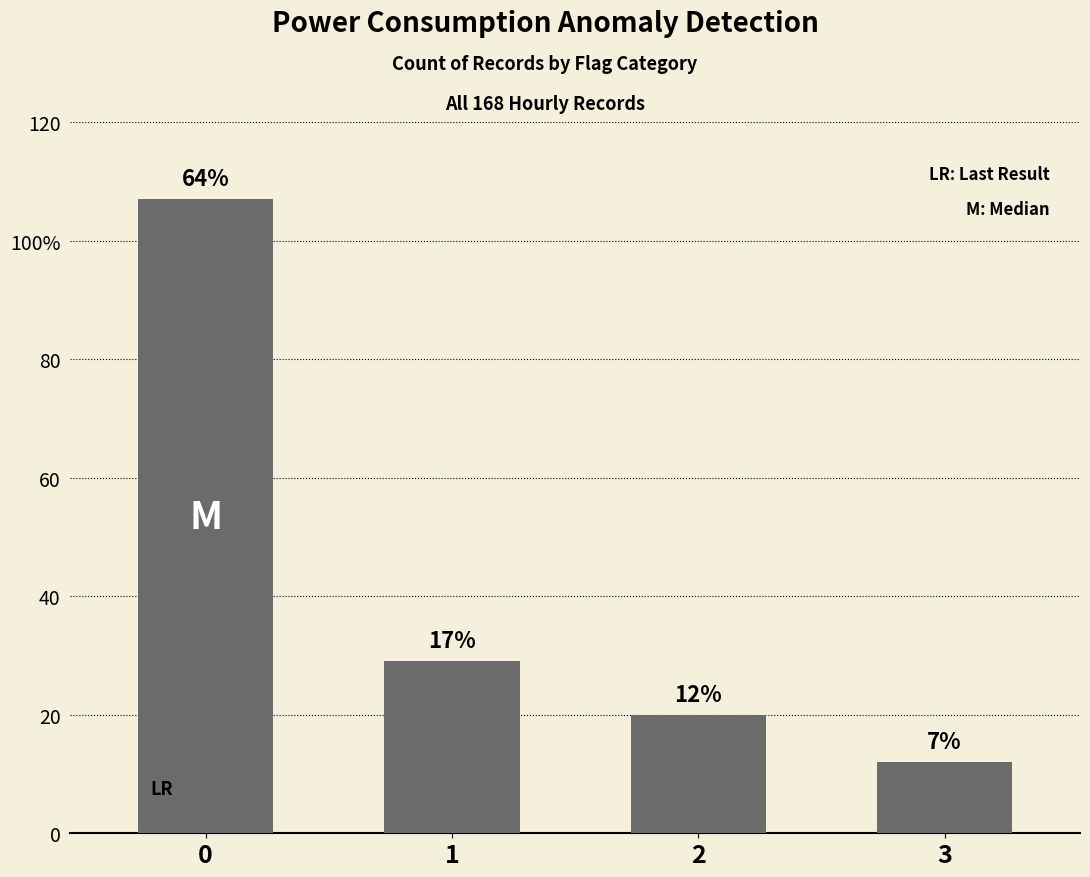

Which has a higher value, 1 or 2?

1